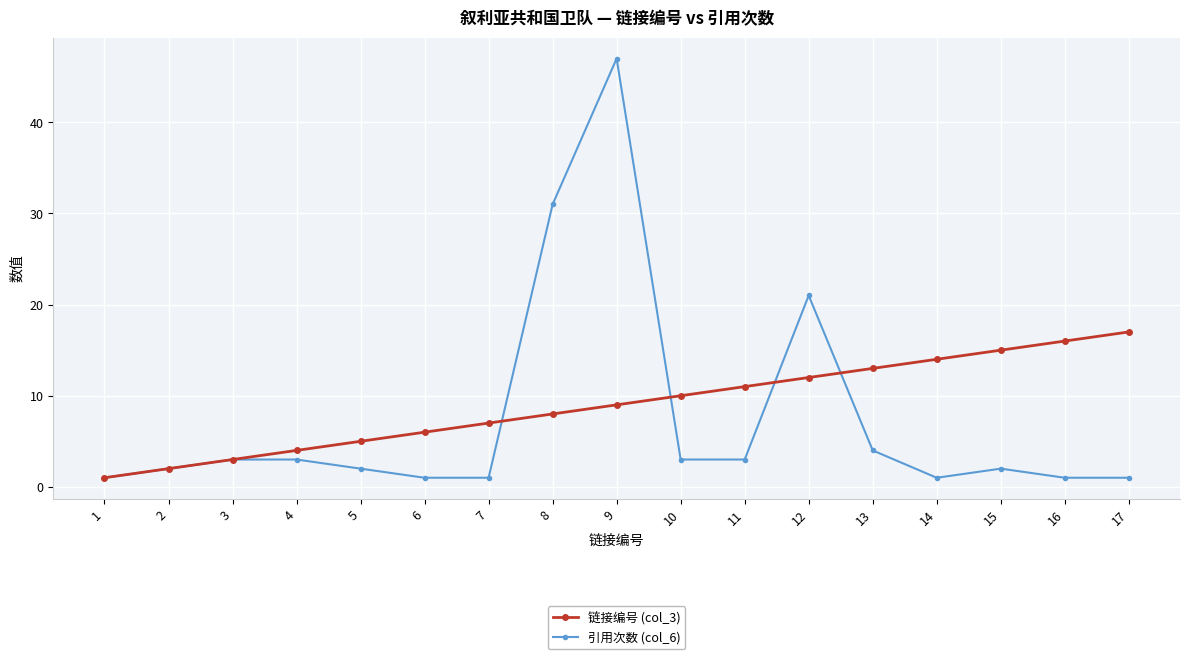

Reading left to right, transcribe all the data shown in this chart.

链接编号 (col_3): 1	2	3	4	5	6	7	8	9	10	11	12	13	14	15	16	17
引用次数 (col_6): 1	2	3	3	2	1	1	31	47	3	3	21	4	1	2	1	1